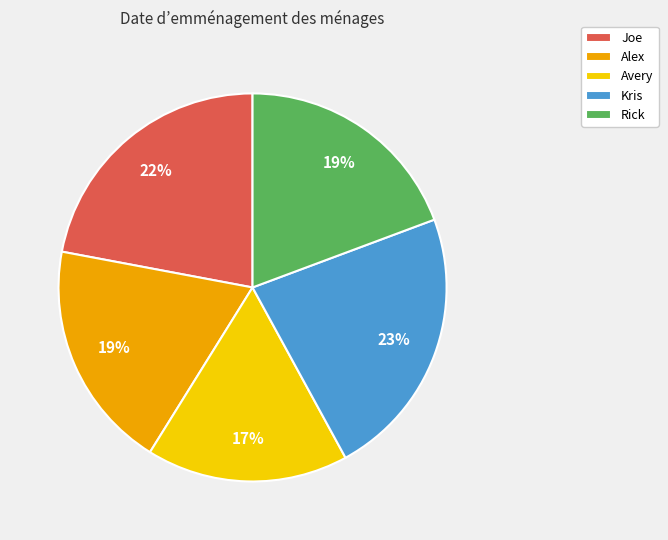

To the nearest percent, what is the difference between the Kris and Avery slice percentages?

6%